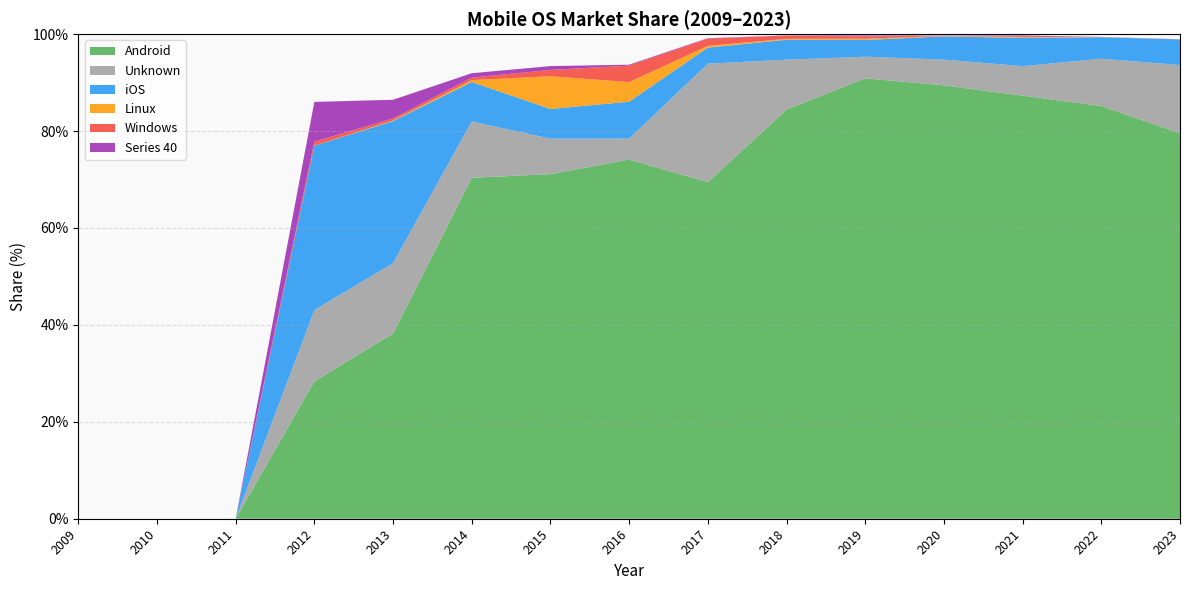

Reading left to right, extract all data points from this chart.

Android: 2009=0.0	2010=0.0	2011=0.0	2012=28.4	2013=38.2	2014=70.4	2015=71.1	2016=74.1	2017=69.5	2018=84.4	2019=90.9	2020=89.4	2021=87.3	2022=85.2	2023=79.5
Unknown: 2009=0.0	2010=0.0	2011=0.0	2012=14.7	2013=14.5	2014=11.6	2015=7.3	2016=4.3	2017=24.4	2018=10.3	2019=4.5	2020=5.3	2021=6.1	2022=9.8	2023=14.1
iOS: 2009=0.0	2010=0.0	2011=0.0	2012=33.9	2013=29.3	2014=8.1	2015=6.1	2016=7.6	2017=3.3	2018=4.1	2019=3.5	2020=4.8	2021=5.8	2022=4.4	2023=5.3
Linux: 2009=0.0	2010=0.0	2011=0.0	2012=0.0	2013=0.1	2014=0.4	2015=6.8	2016=4.0	2017=0.4	2018=0.2	2019=0.3	2020=0.1	2021=0.2	2022=0.0	2023=0.0
Windows: 2009=0.0	2010=0.0	2011=0.0	2012=0.8	2013=0.4	2014=0.5	2015=1.3	2016=3.4	2017=1.5	2018=0.7	2019=0.5	2020=0.1	2021=0.0	2022=0.0	2023=0.0
Series 40: 2009=0.0	2010=0.0	2011=0.0	2012=8.2	2013=3.9	2014=0.9	2015=0.8	2016=0.2	2017=0.1	2018=0.1	2019=0.2	2020=0.0	2021=0.3	2022=0.0	2023=0.0